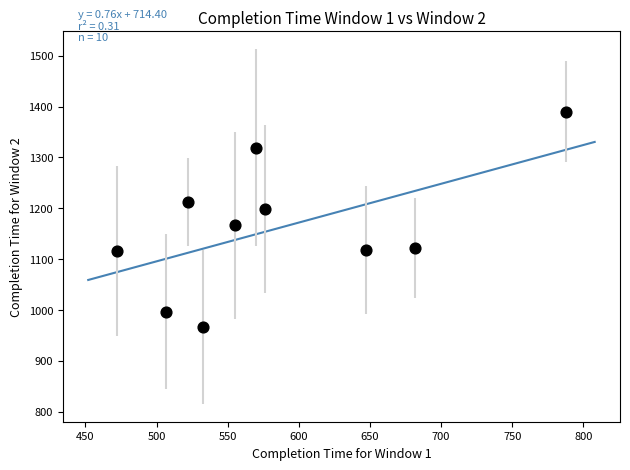

What is the range of X values (max minus min)?

316